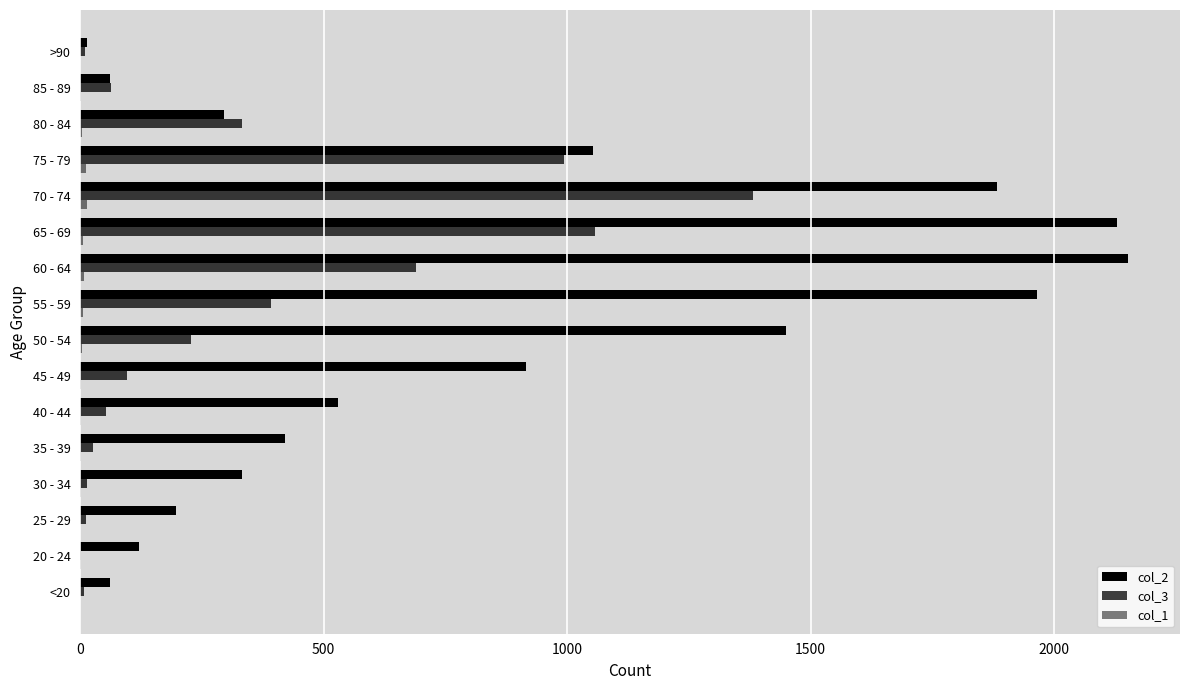

Count the number of categories in the chart.

16